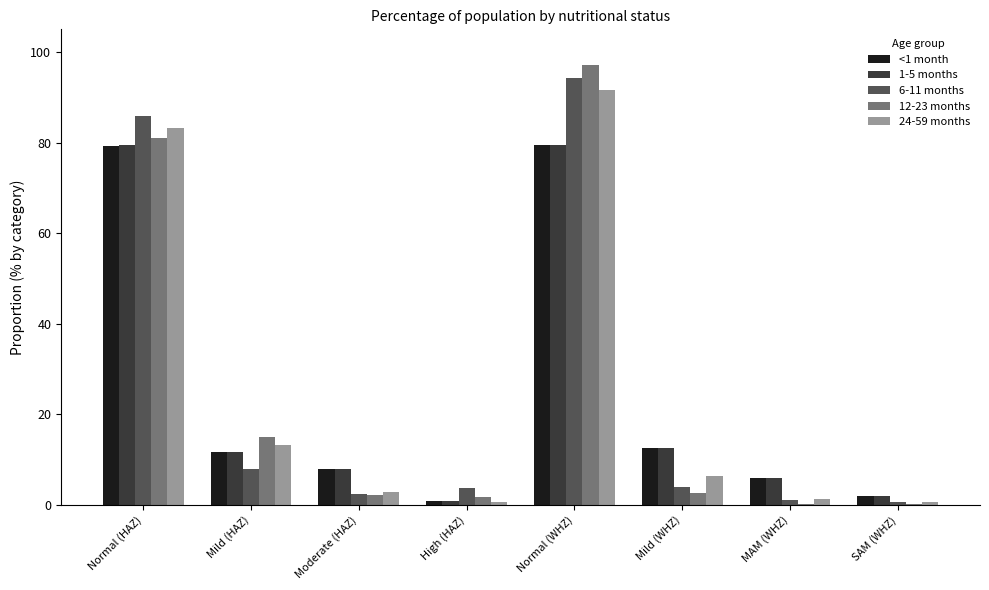

How many distinct data groups are displayed?

5